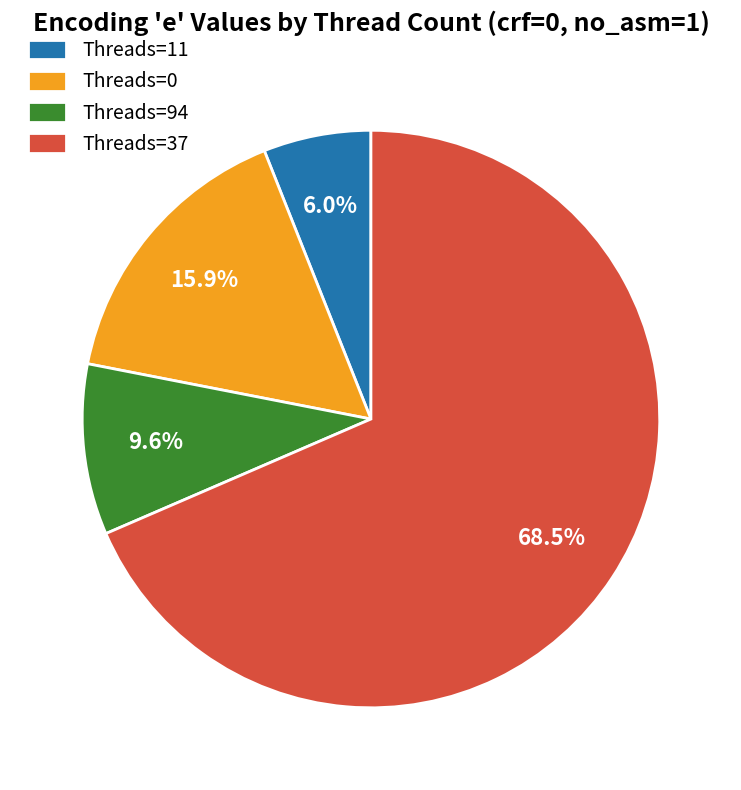

Does Threads=11 account for over 50% of the chart?

No